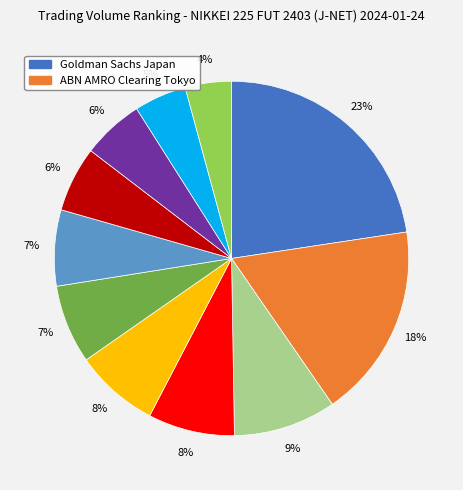

Count the number of slices in the pie.

11